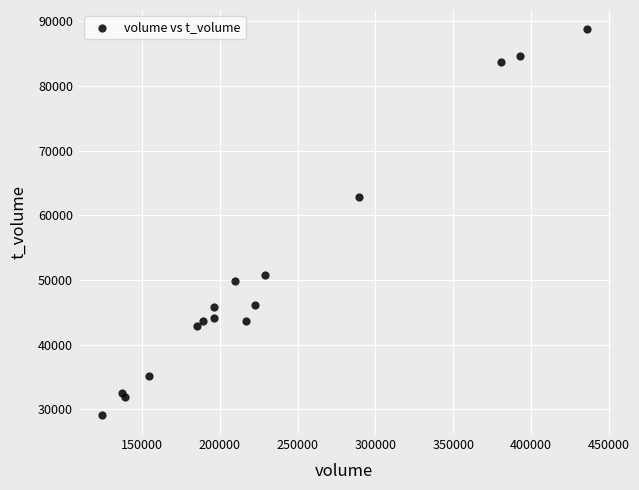

What Y value in the scatter plot is closest to 58961?

62774